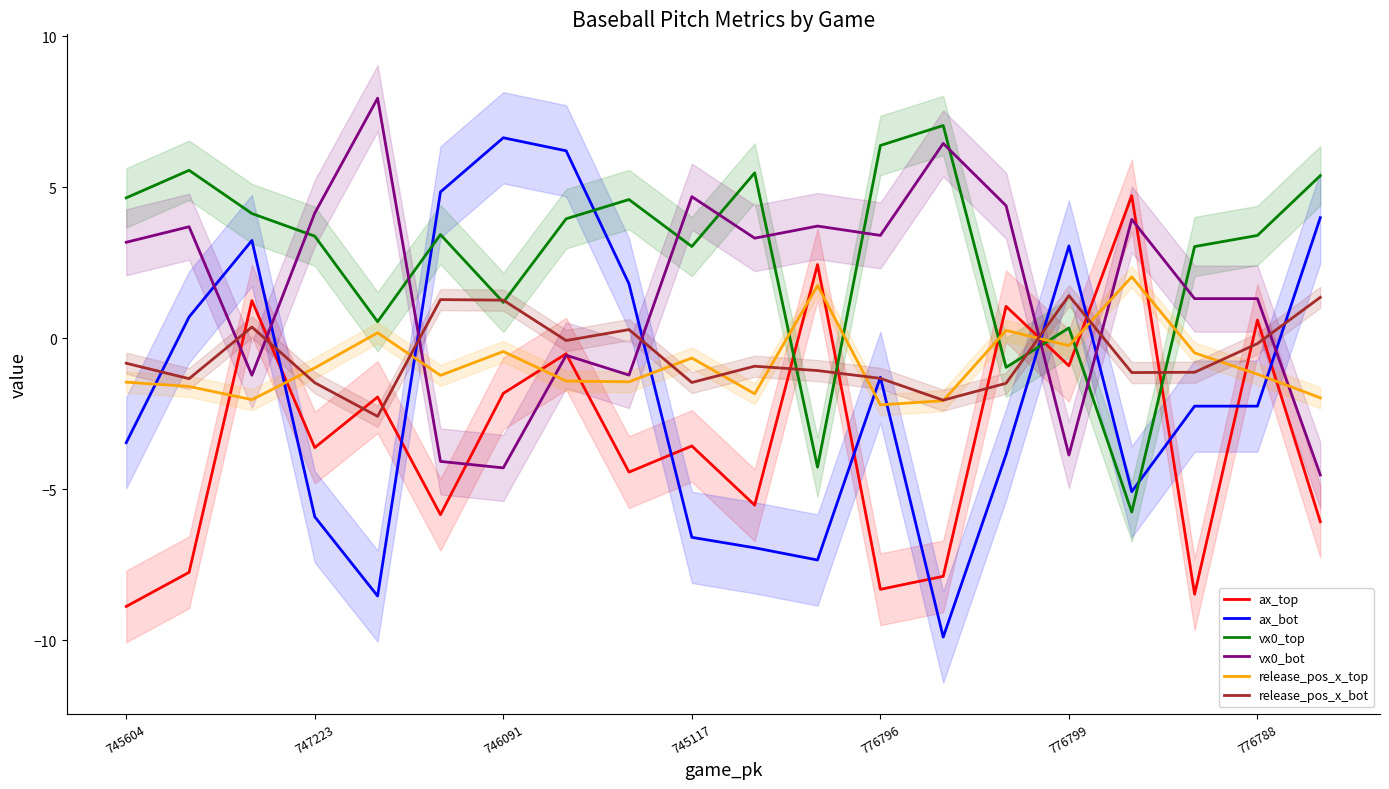

Count the number of data series in this chart.

6